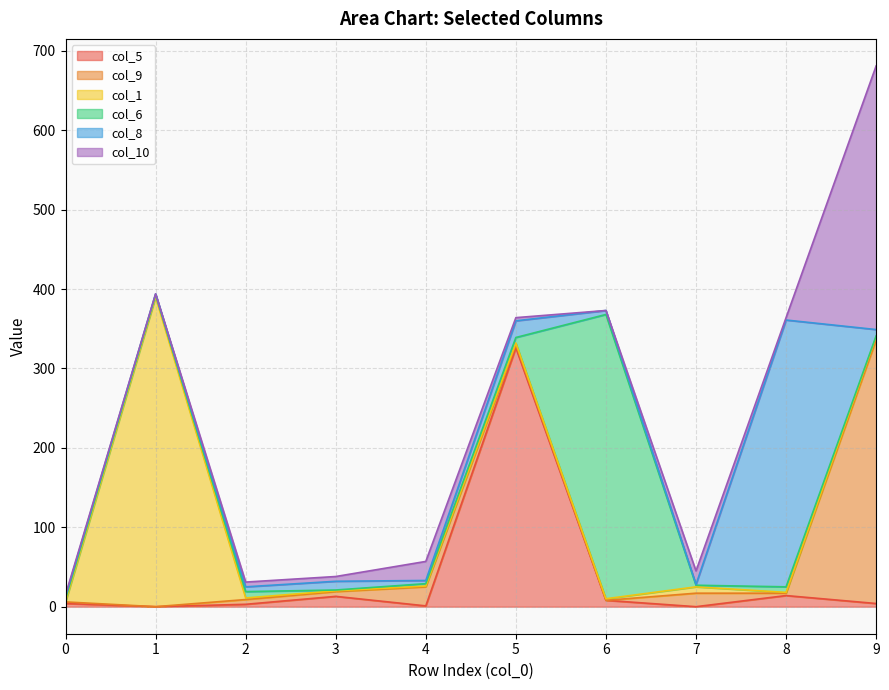

What is the highest value of the col_5 series?

326